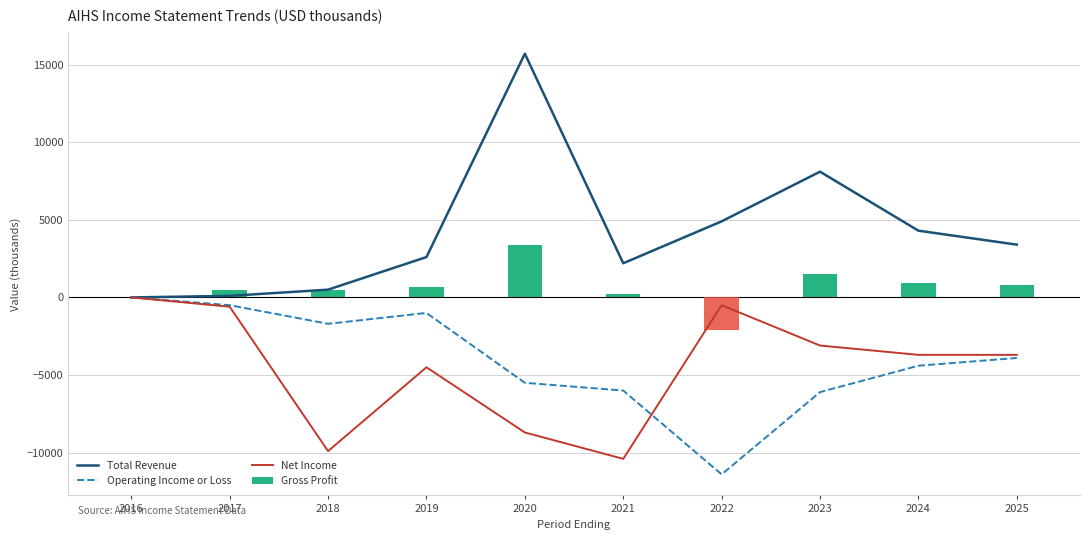

What is the sum of the Net Income values at 2017 and 2020?

-9300